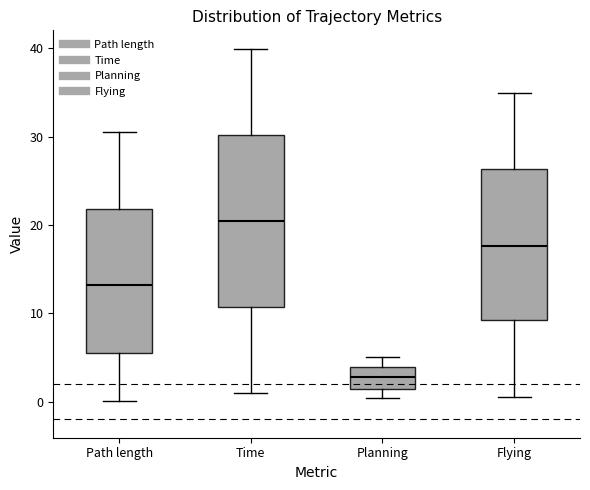

Where is the lower edge of the box for Time on the y-axis? The values are not printed on the chart, so give them approximately, as read against the axis.

11